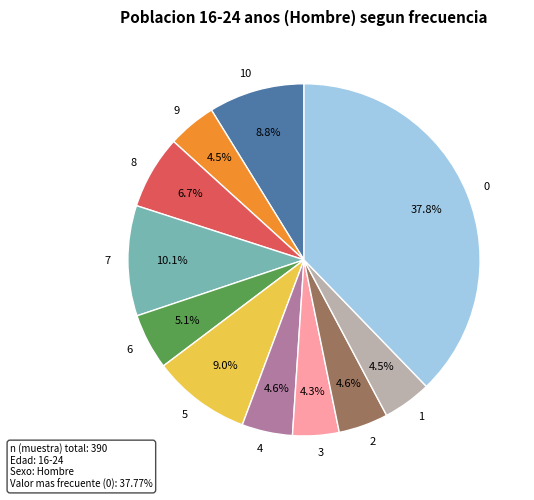

To the nearest percent, what portion does 8 represent?

7%